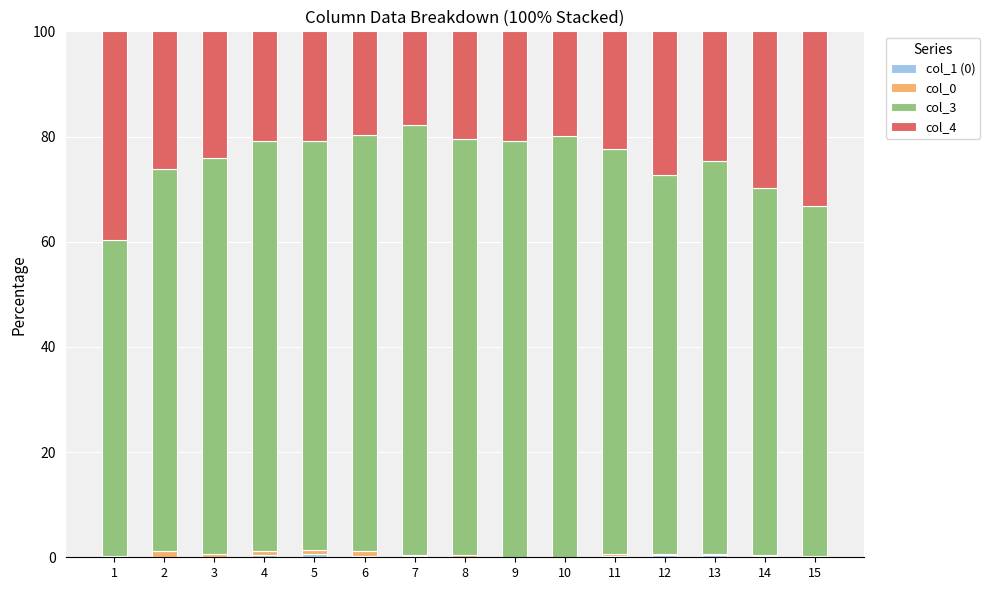

Which series has the largest total across all categories?

col_3